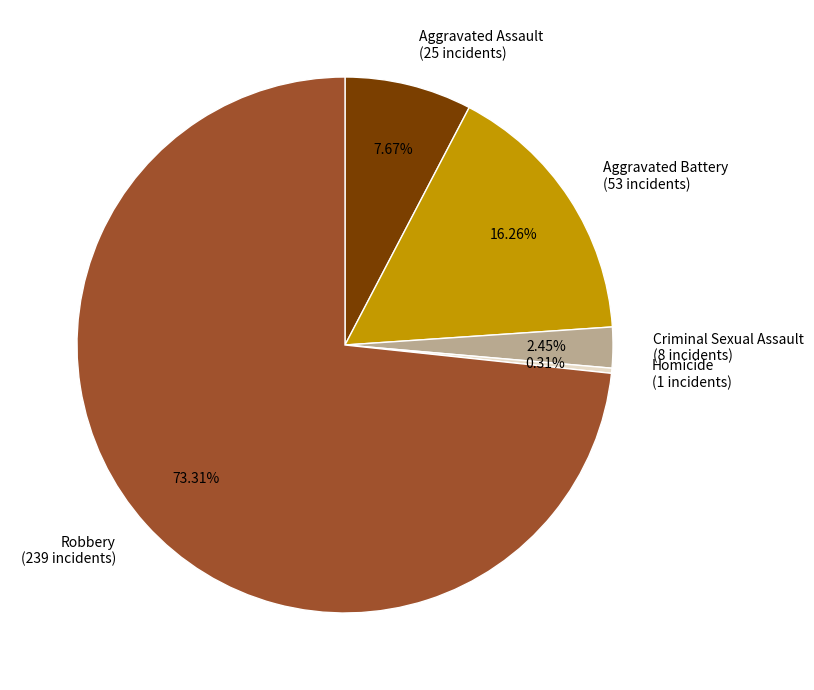

To the nearest percent, what is the difference between the Aggravated Battery and Criminal Sexual Assault slice percentages?

14%